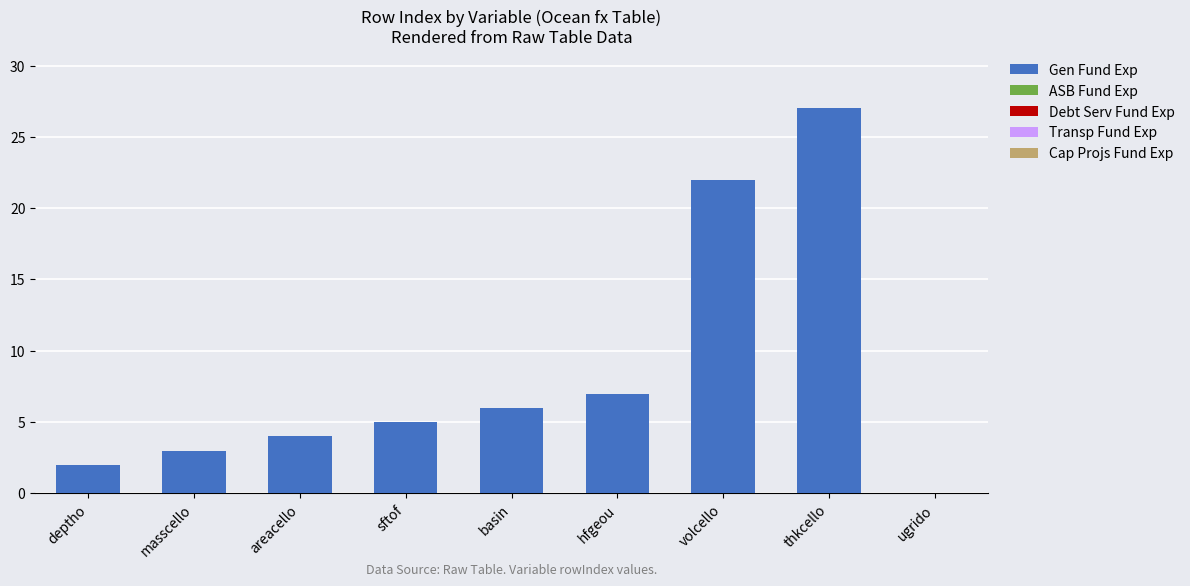

What is the sum of the values at basin and deptho?

8